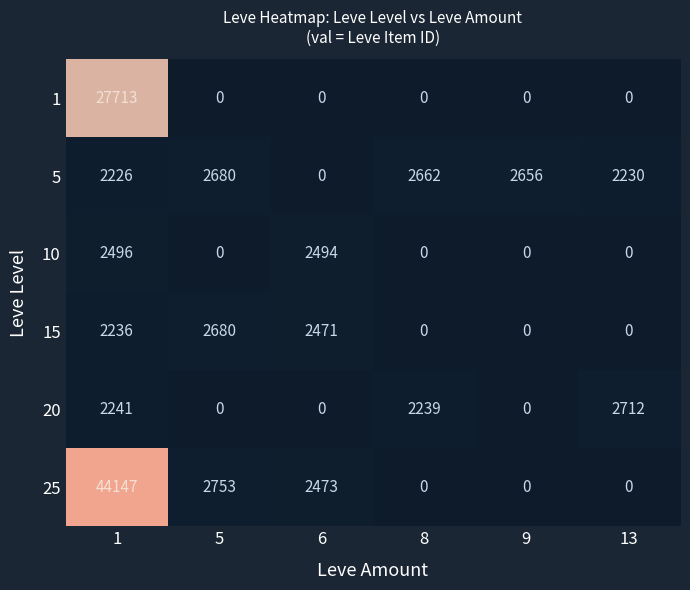

How many values in the 5 series are below 2656?

3